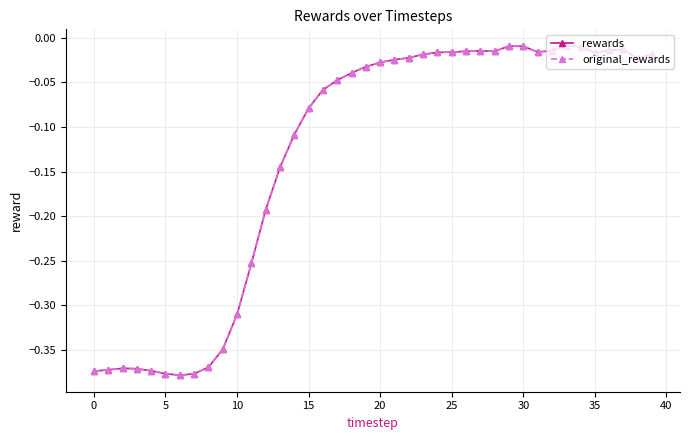

How many lines are shown in the chart?

2